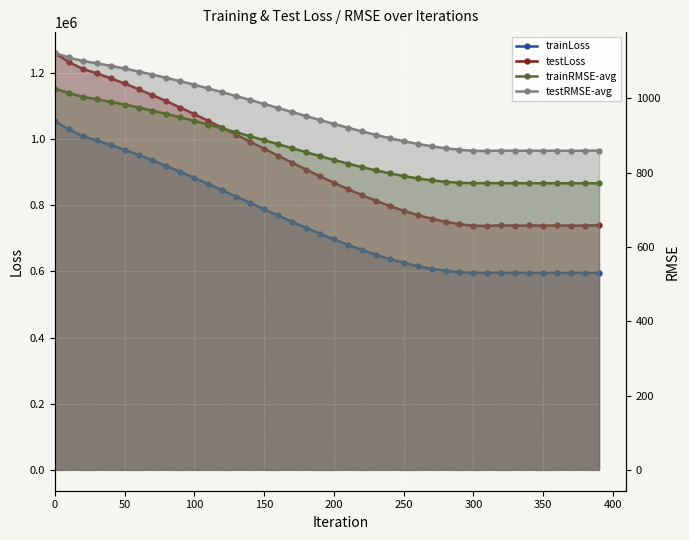

Which series has the largest range (max minus min)?

testLoss